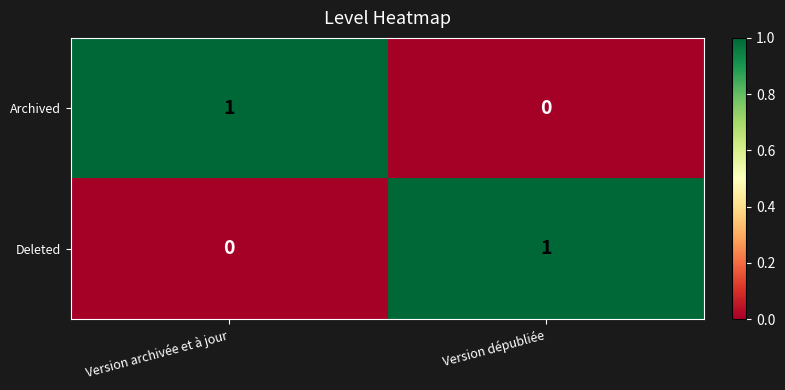

Reading left to right, transcribe all the data shown in this chart.

Archived: 1	0
Deleted: 0	1